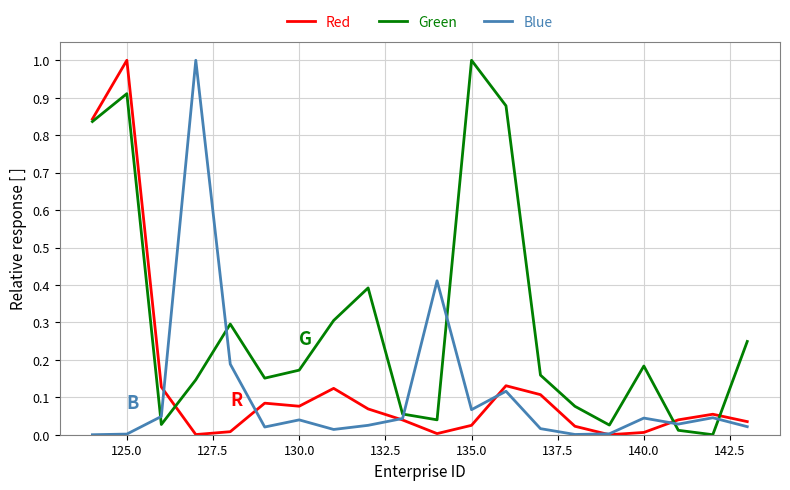

What is the maximum value shown in the chart?

1.0